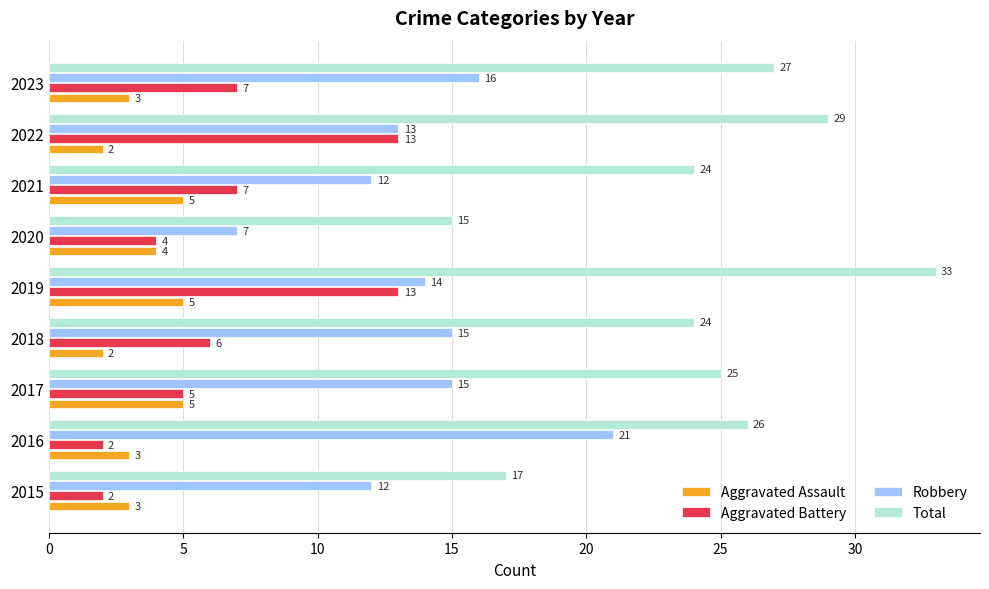

At which category is the sum across all series the highest?

2019